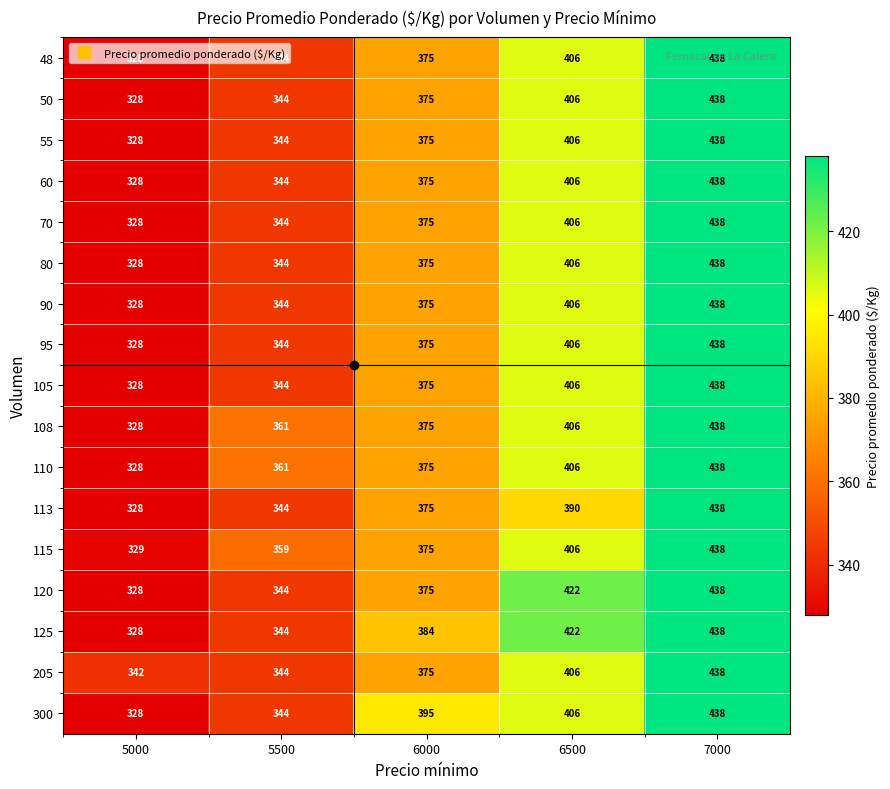

What is the sum of the 125 values at 7000 and 5500?

782